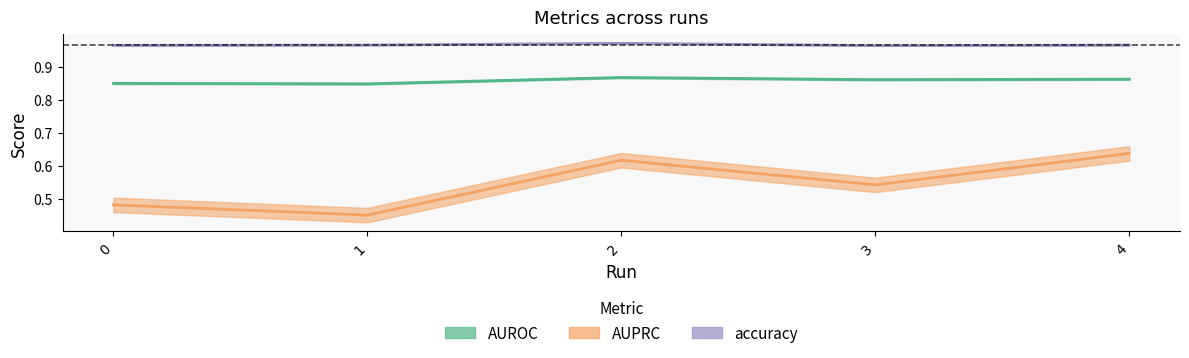

True or false: AUROC and AUPRC cross at least once.

False